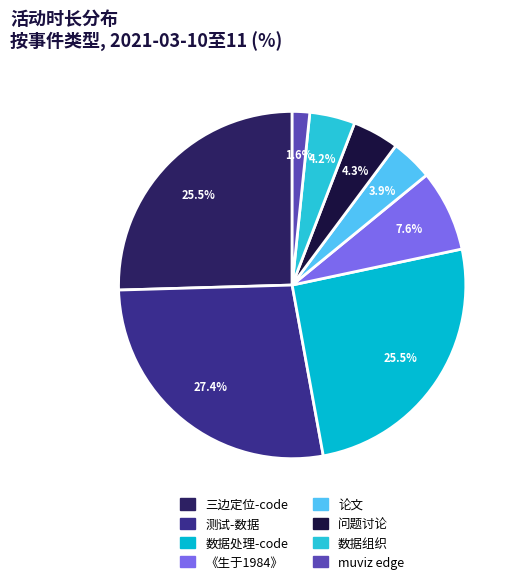

Which slice is the smallest?

muviz edge